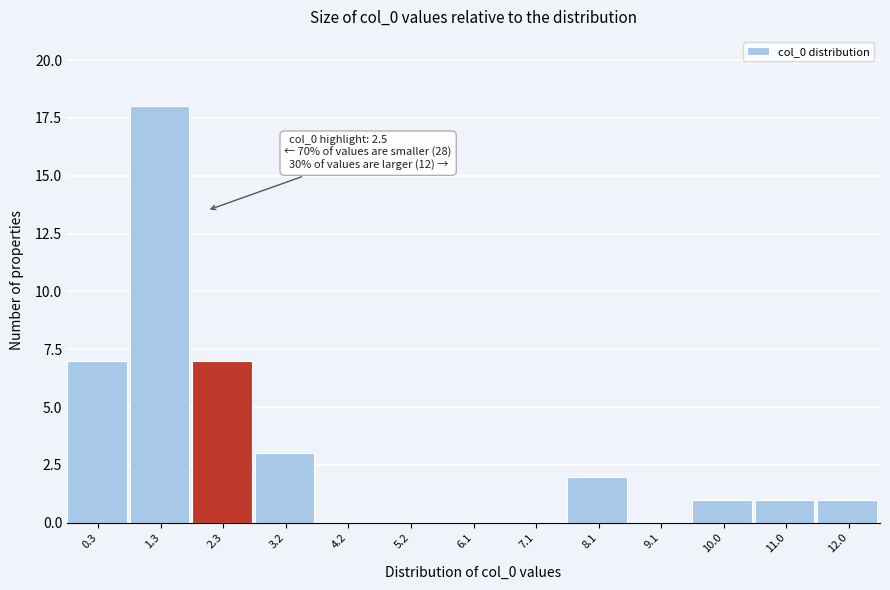

Reading right to left, transcribe all the data shown in this chart.

12.0=1	11.0=1	10.0=1	9.1=0	8.1=2	7.1=0	6.1=0	5.2=0	4.2=0	3.2=3	2.3=7	1.3=18	0.3=7